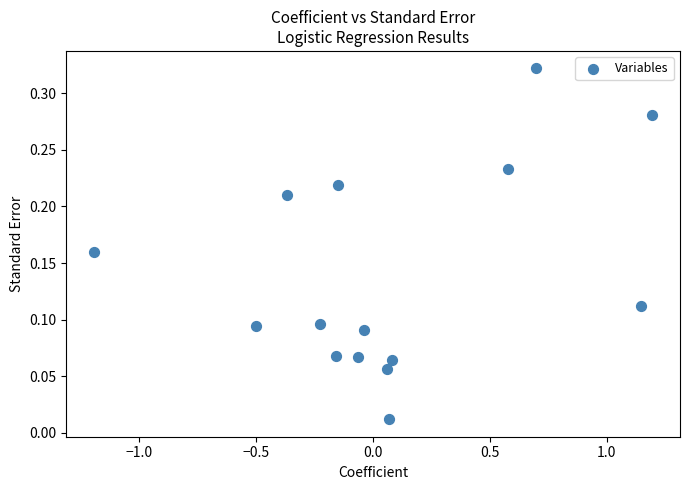

What is the range of X values (max minus min)?

2.4